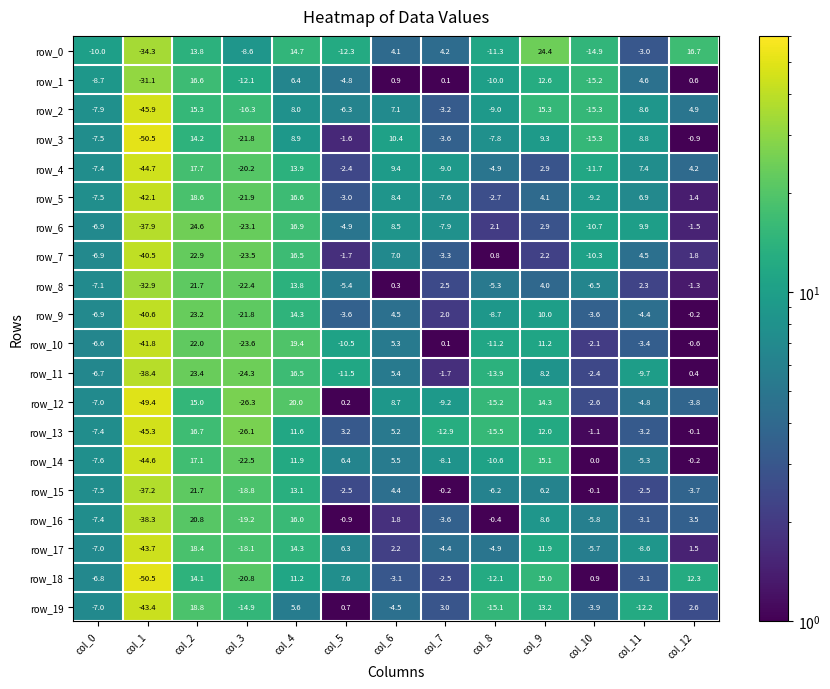

The value of row_17 at col_3 is 25.1. True or false?

False